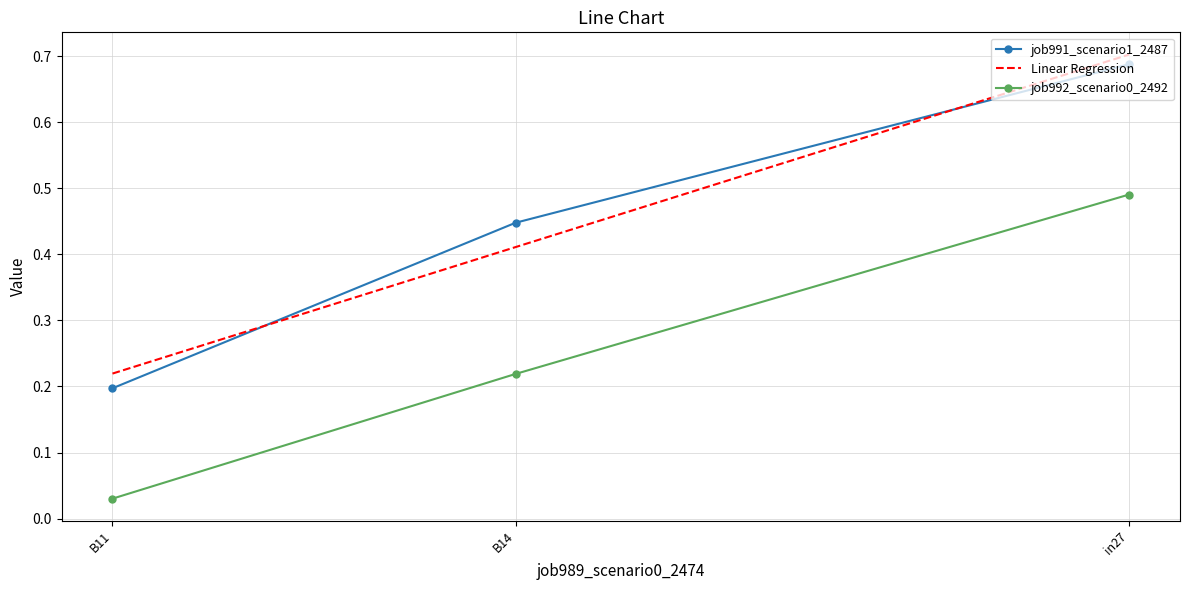

Is it true that job992_scenario0_2492 equals 0.0 at B11?

True